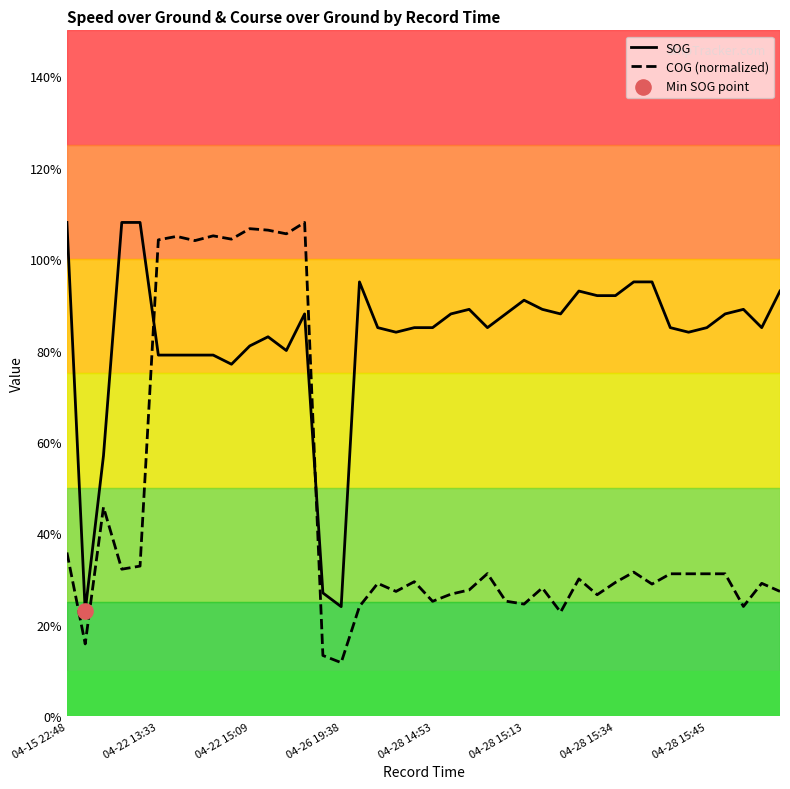

Which series has the widest spread of Y values?

COG (normalized)